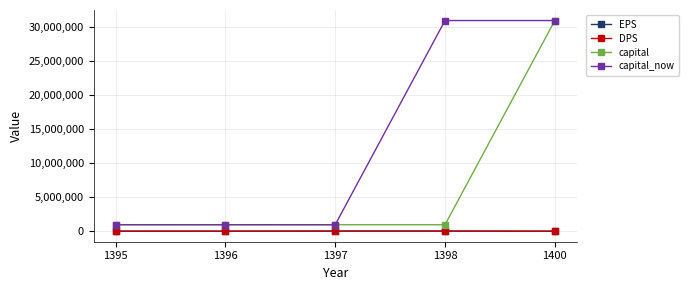

What is the value of the EPS point at the 4th from the left?

16898